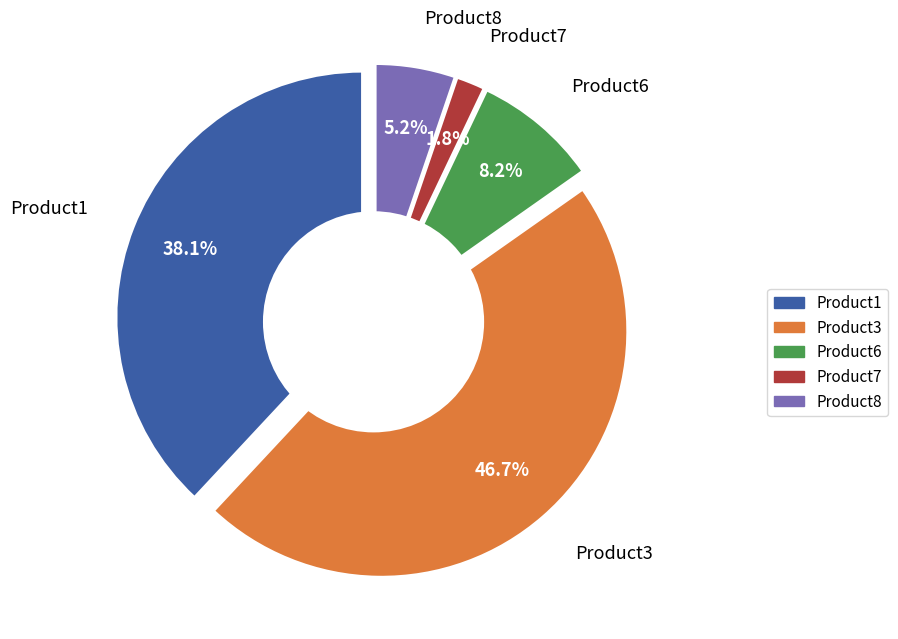

Which category has the biggest portion of the pie?

Product3